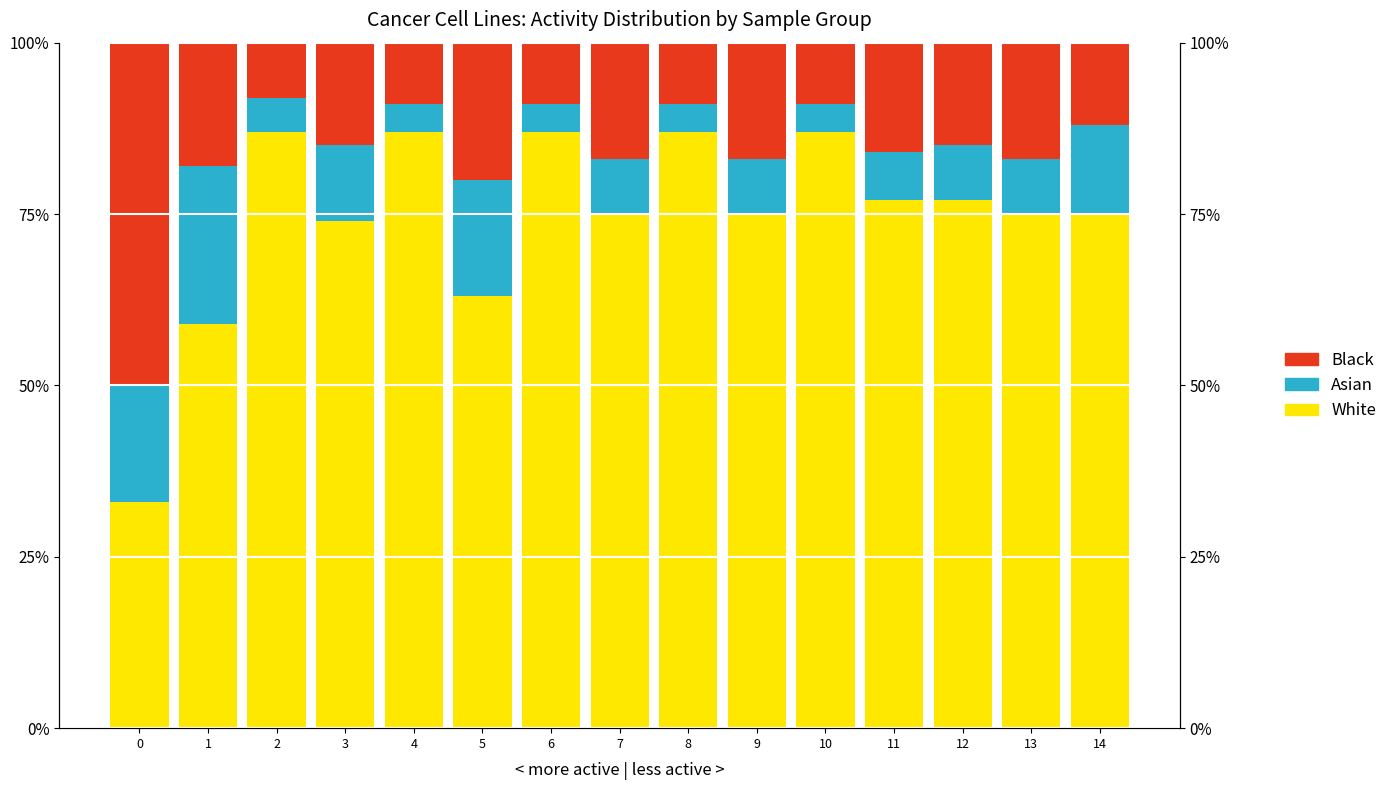

Which series has the widest spread of values?

White